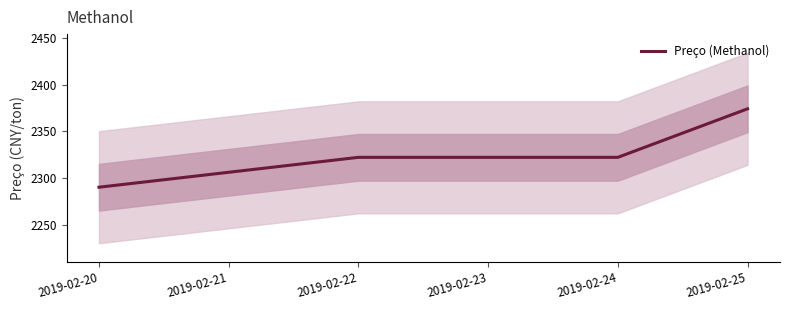

List the labels in order of value, smallest first.

2019-02-20, 2019-02-21, 2019-02-22, 2019-02-23, 2019-02-24, 2019-02-25